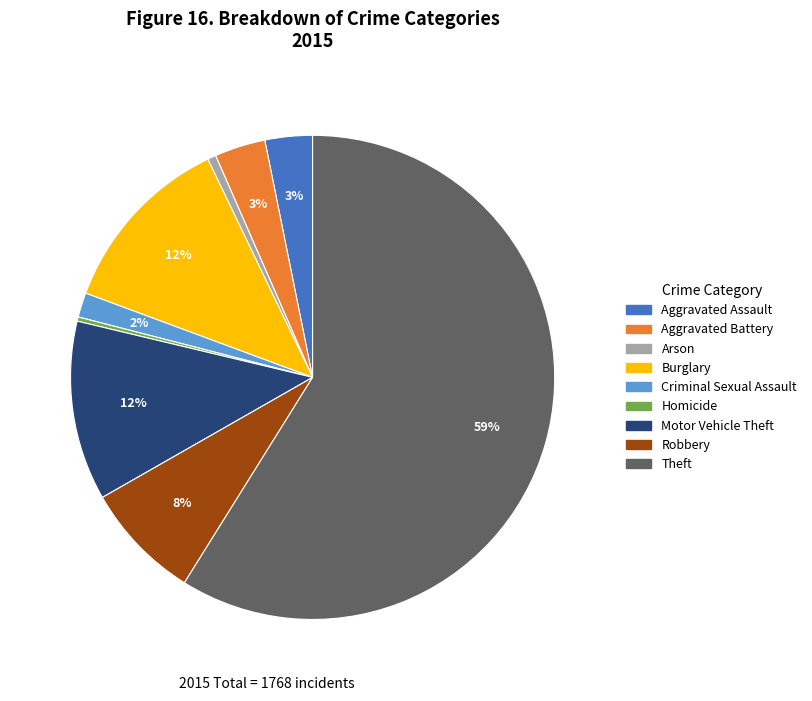

How many segments does this pie chart have?

9